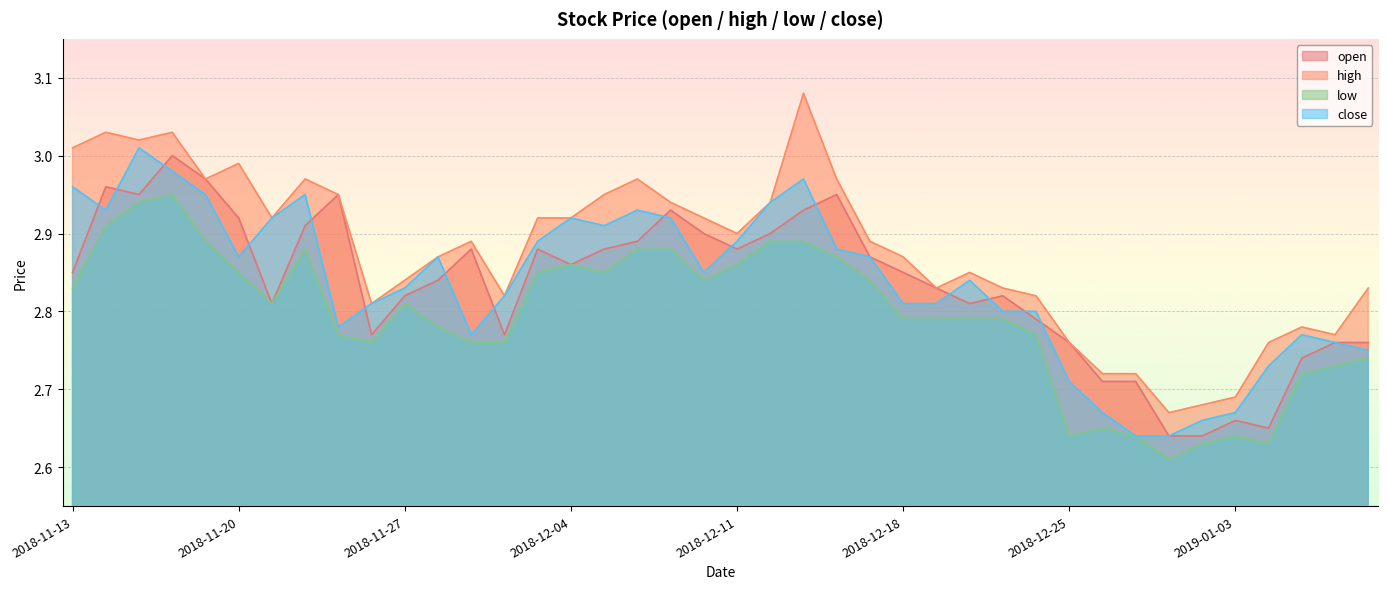

What is the spread (max minus min) of values at 2018-12-03?

0.1